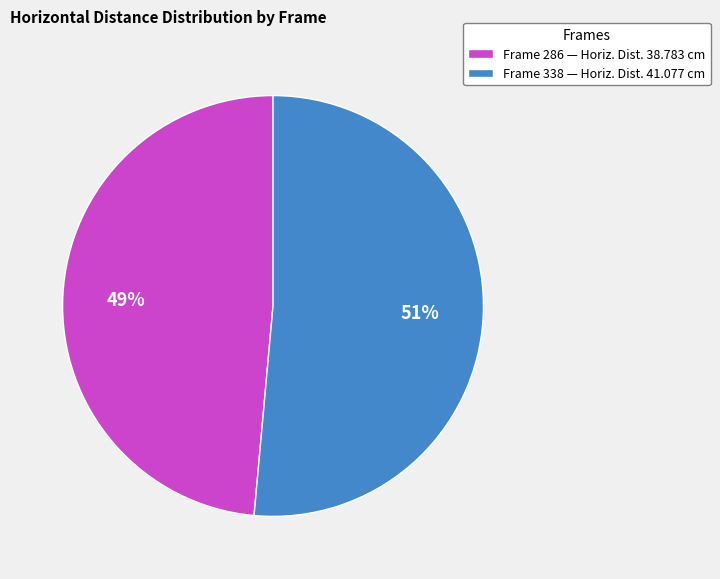

Do Frame 286 — Horiz. Dist. 38.783 cm and Frame 338 — Horiz. Dist. 41.077 cm together represent more than half of the pie?

Yes